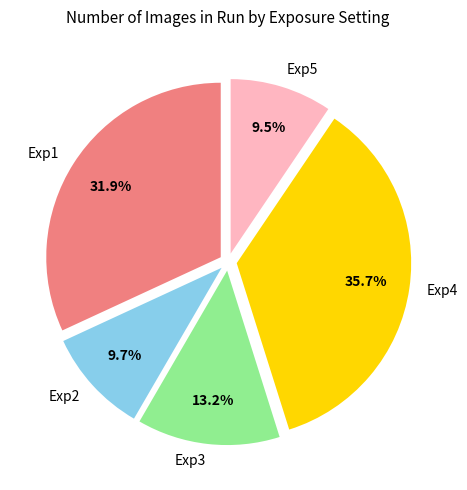

Approximately how many times larger is the value at Exp4 compared to Exp2?

3.7